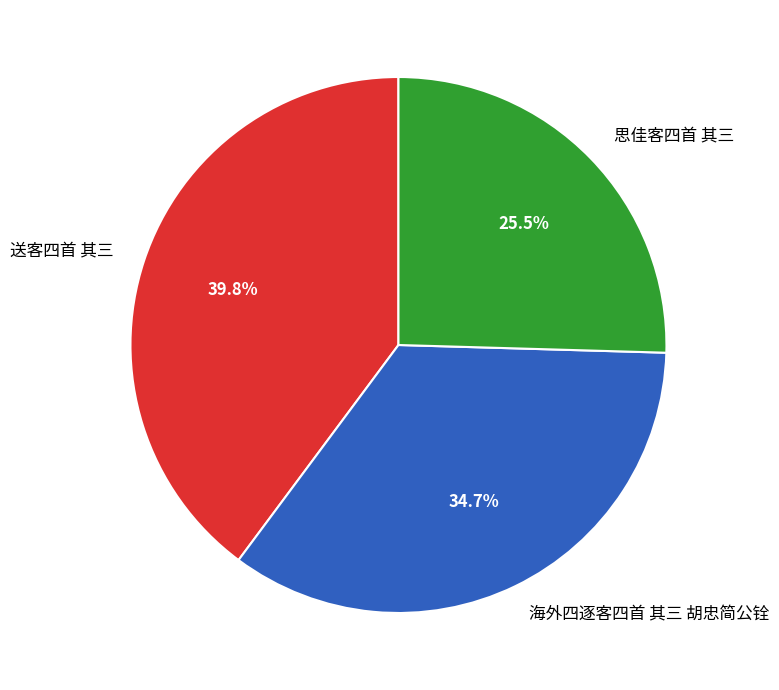

To the nearest percent, what percentage of the pie is 送客四首 其三?

40%